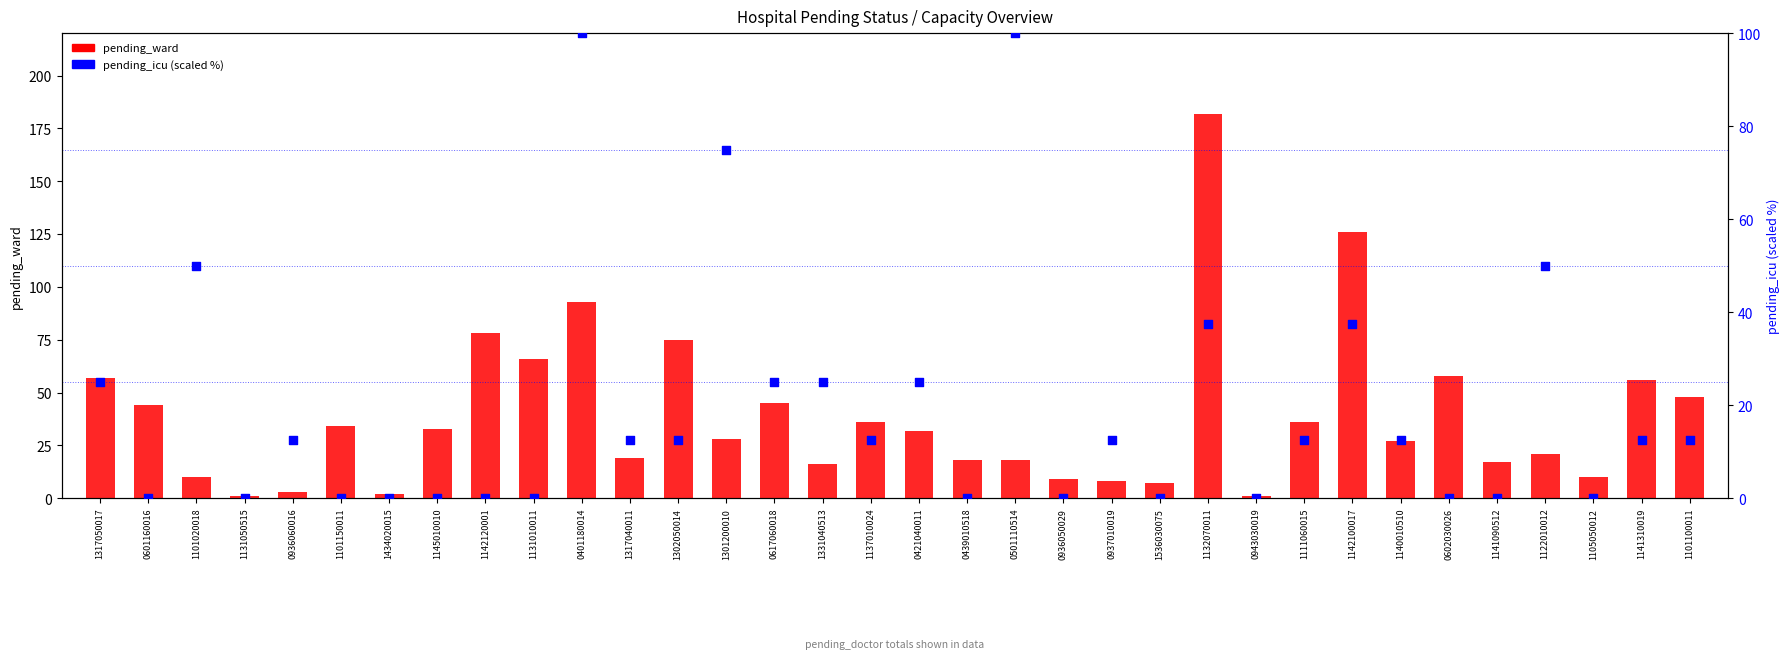

Is the value of pending_icu (scaled) at 0936050029 greater than the value of pending_ward at 1331040513?

No